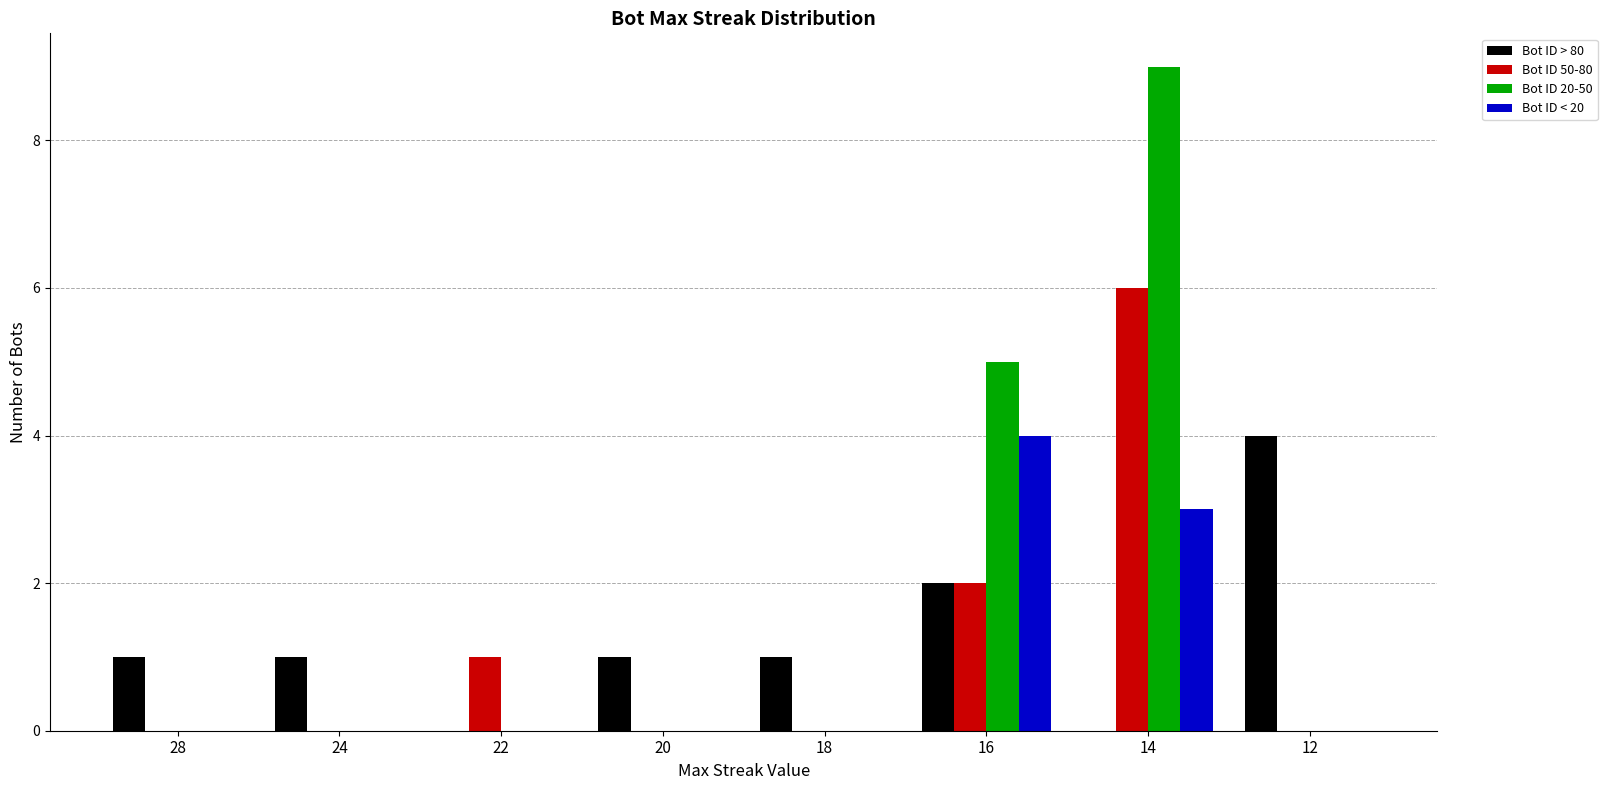

What is the maximum value shown in the chart?

9